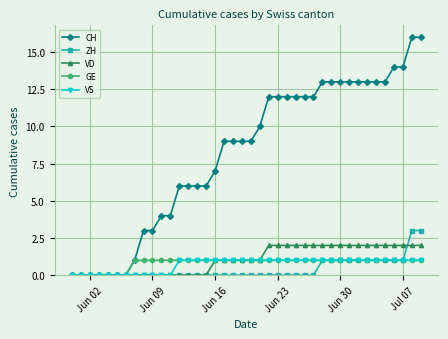

What is the value of the ZH point at the 35th from the left?

1